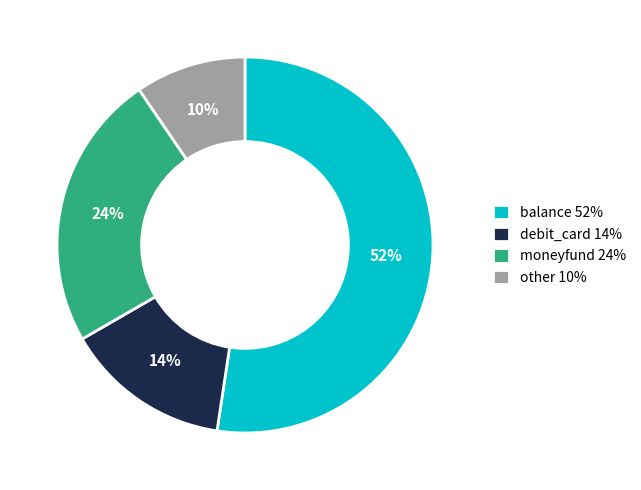

Is there a majority slice in this chart?

Yes